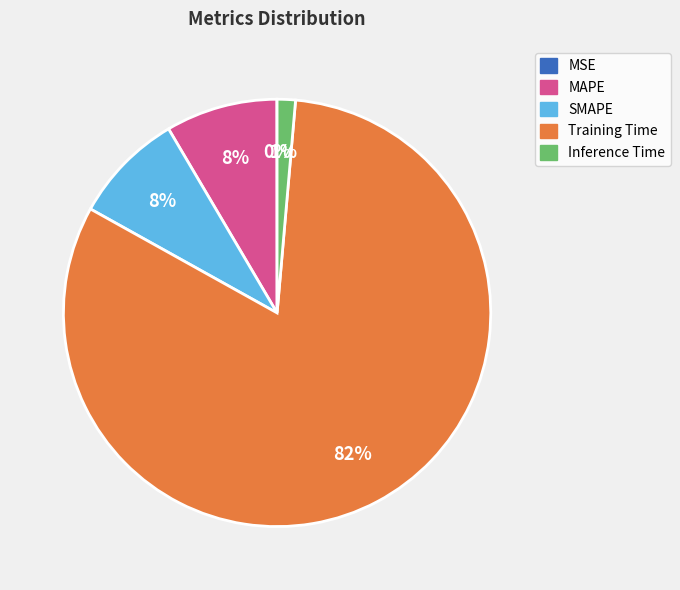

Do Inference Time and SMAPE together represent more than half of the pie?

No